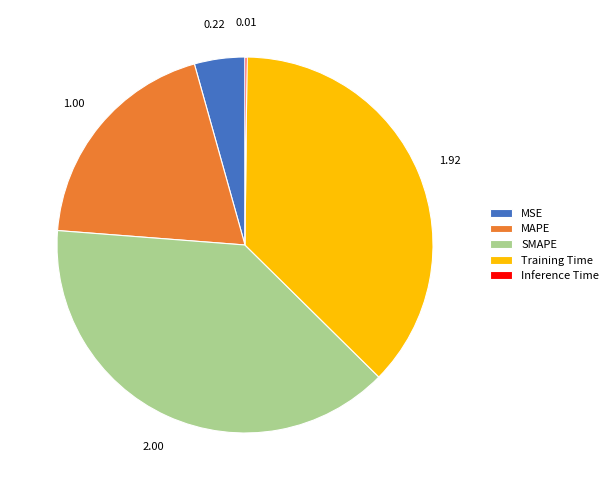

Is the sum of SMAPE and Training Time greater than half?

Yes